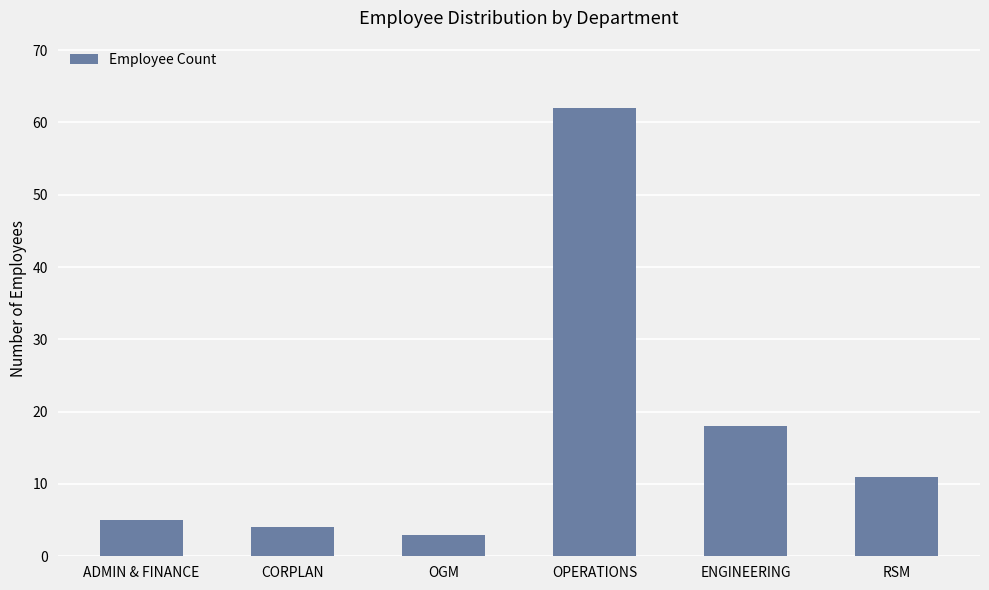

List the labels in order of value, largest first.

OPERATIONS, ENGINEERING, RSM, ADMIN & FINANCE, CORPLAN, OGM